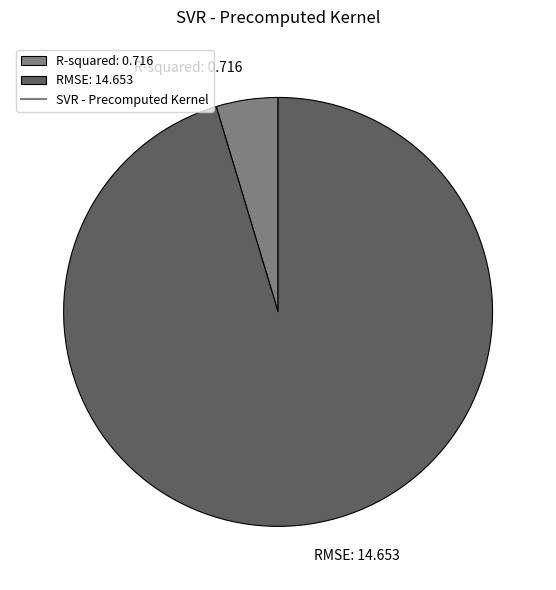

How many slices are in this pie chart?

2